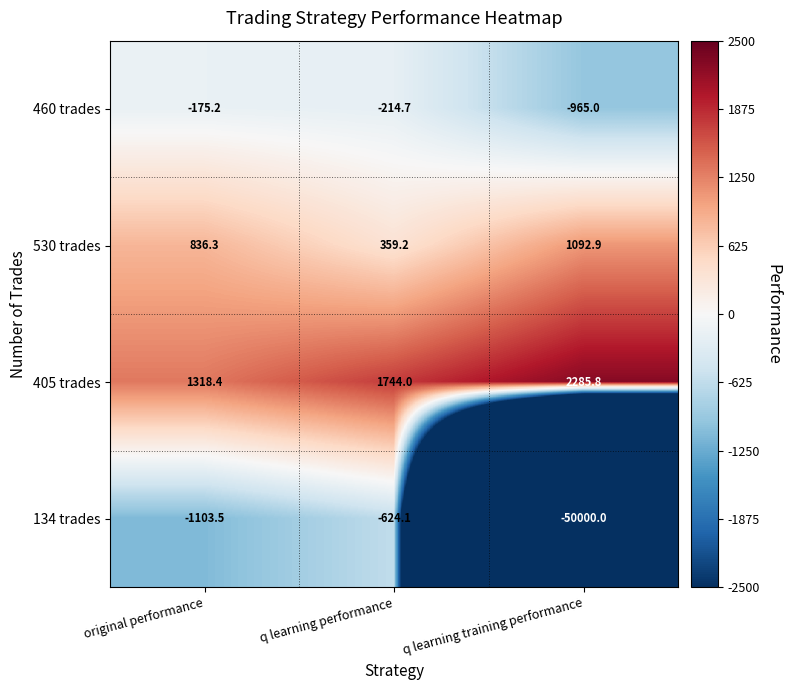

Which series has the largest total across all categories?

405 trades